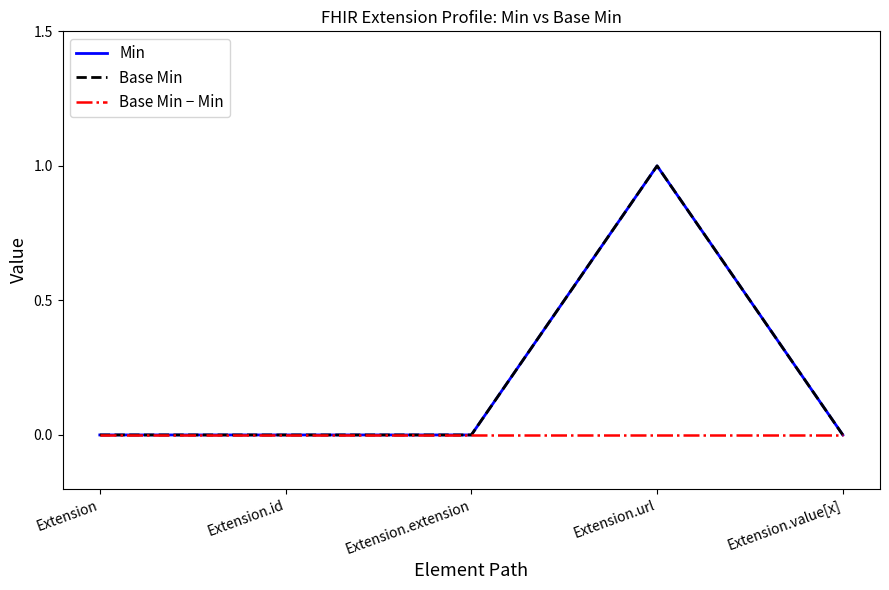

What is the label of the 3rd point from the left?

Extension.extension